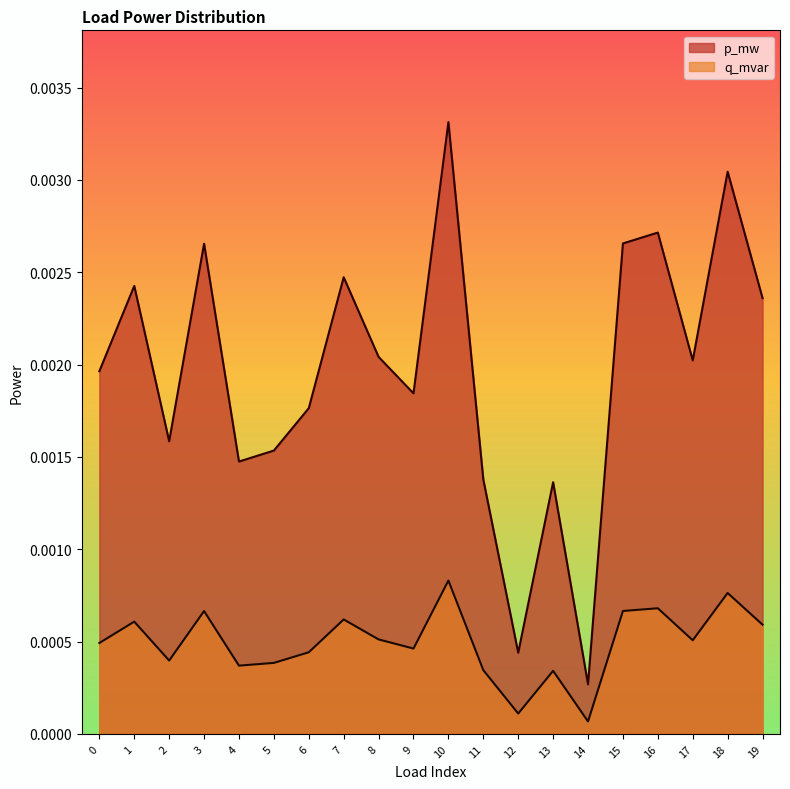

True or false: q_mvar and p_mw intersect in this chart.

False